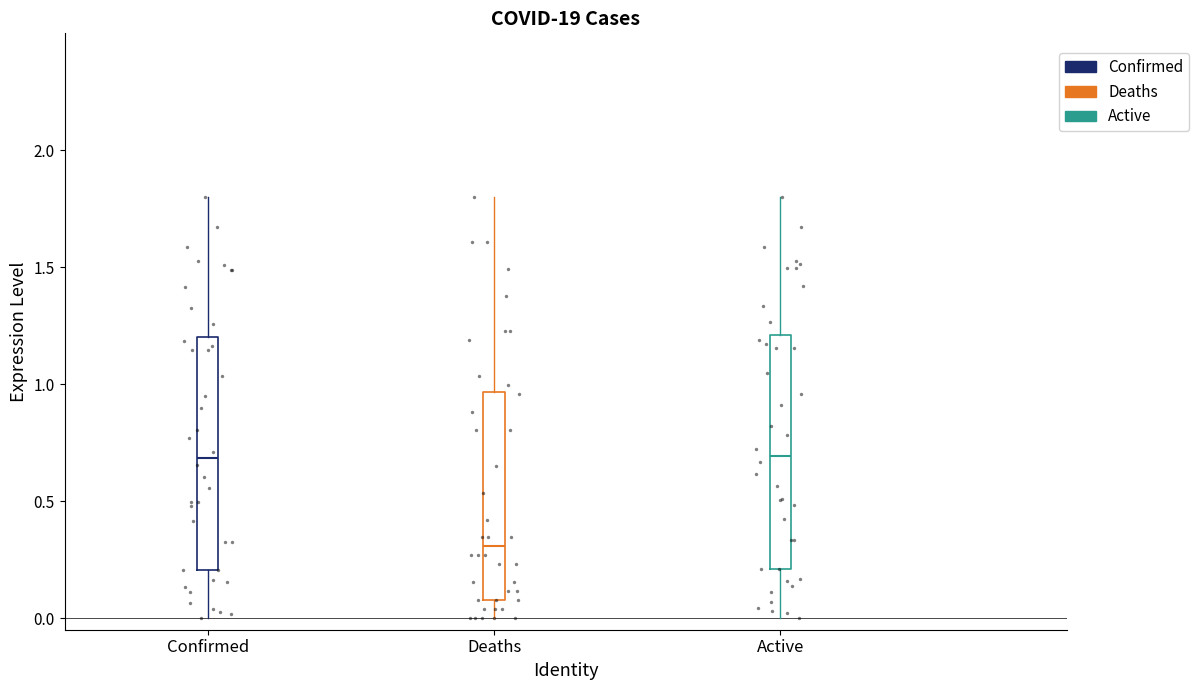

Reading left to right, transcribe this box plot: for each box, give where its median line is, the range the box spans, and where its two whiskers end, as read against the y-axis. The values are not printed on the chart, so give them approximately, as read against the axis.

Confirmed: median 0.70, box 0.20 to 1.20, whiskers 0.00 to 1.80
Deaths: median 0.30, box 0.10 to 0.95, whiskers 0.00 to 1.80
Active: median 0.70, box 0.20 to 1.20, whiskers 0.00 to 1.80